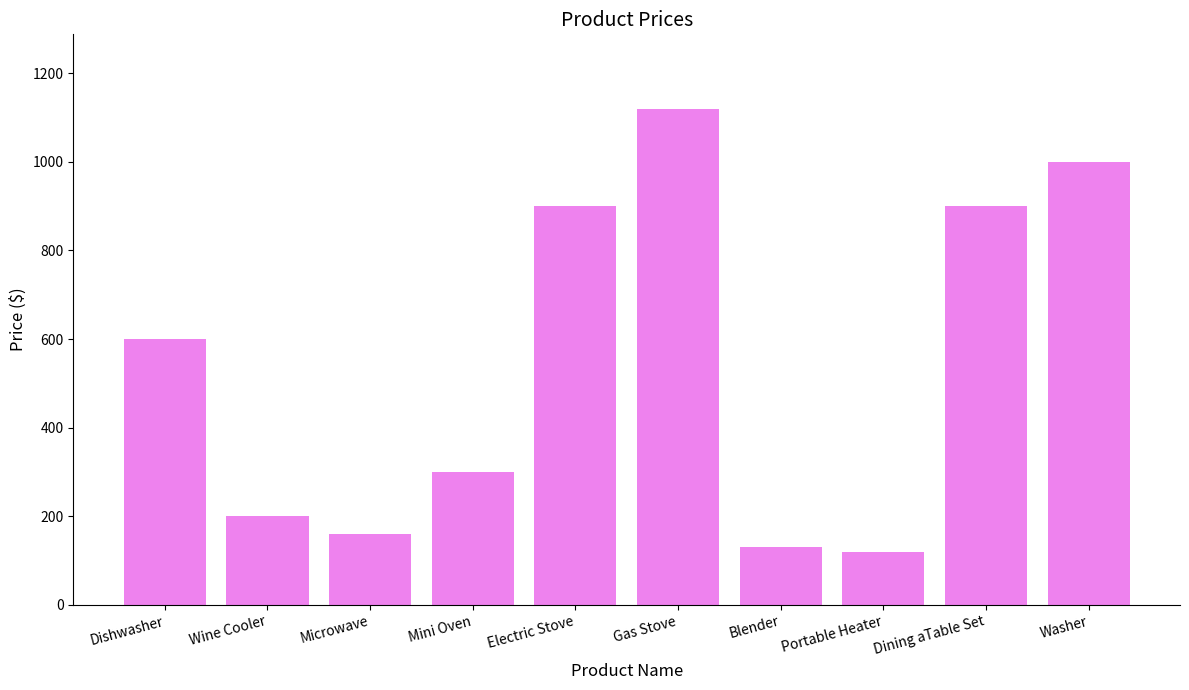

The chart shows a value of 1000.0 at Washer. True or false?

True